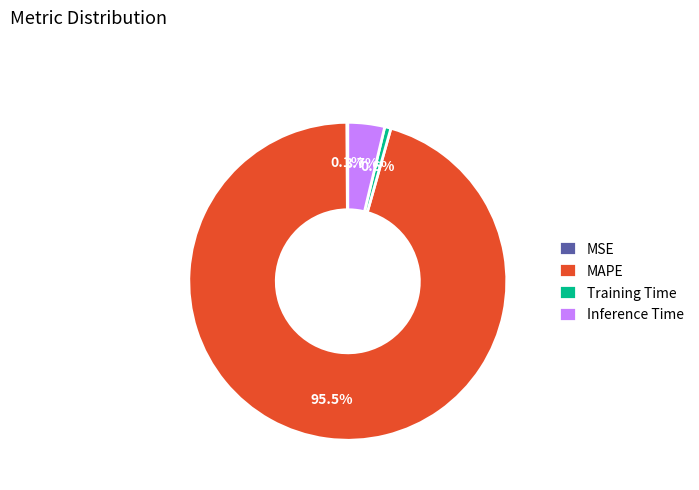

What percentage do MAPE and Training Time together represent?

96.2%